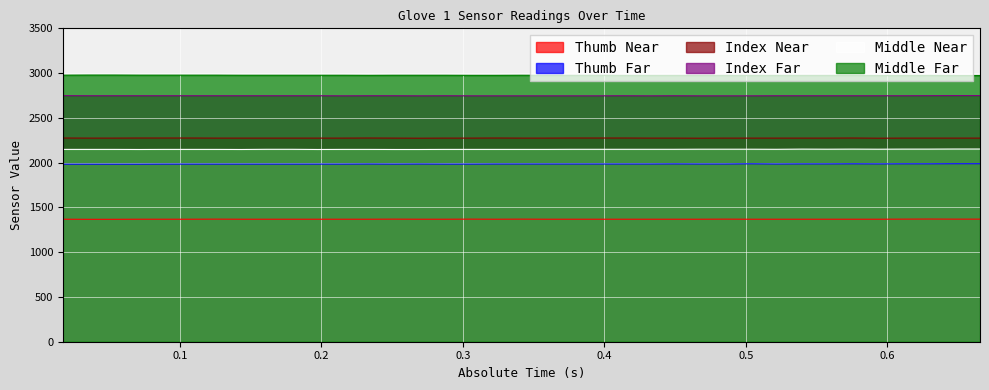

What is the maximum value for Middle Near?

2152